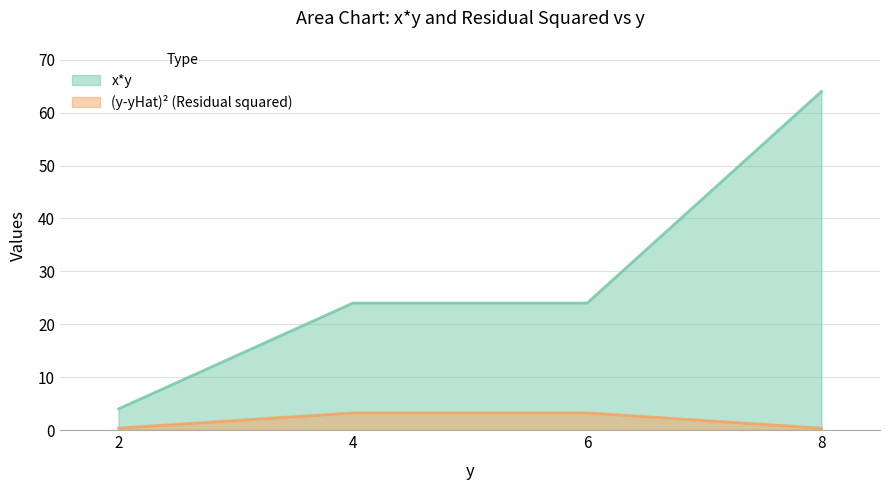

What is the approximate value of (y-yHat)² (Residual squared) at 4?

3.2